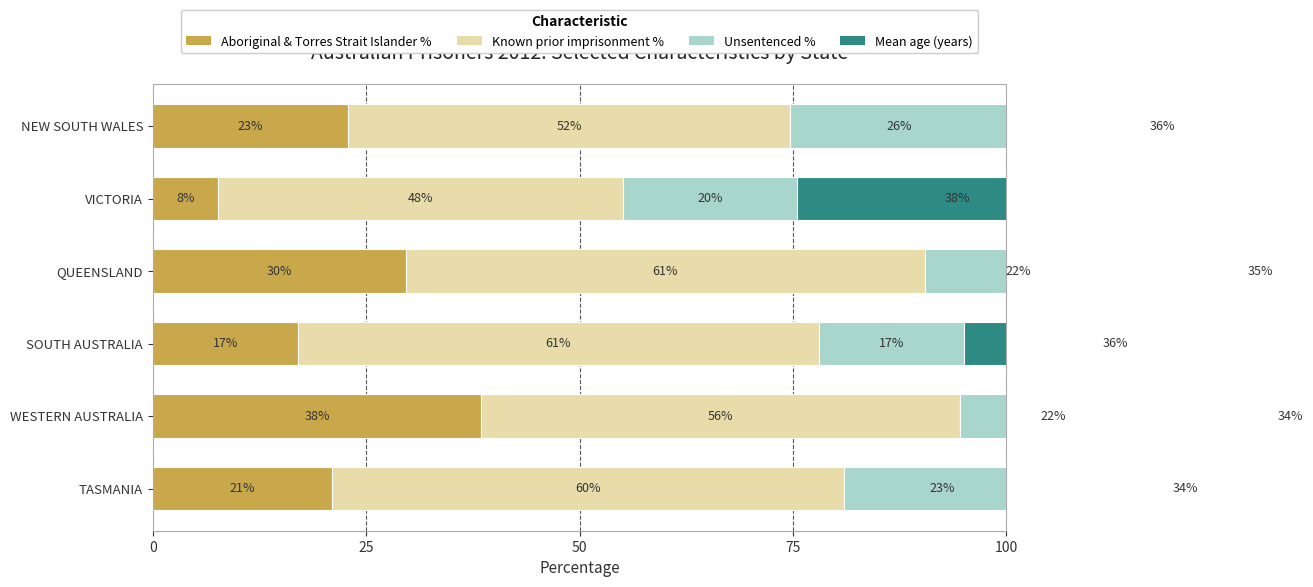

What is the total value across all series at SOUTH AUSTRALIA?

130.5